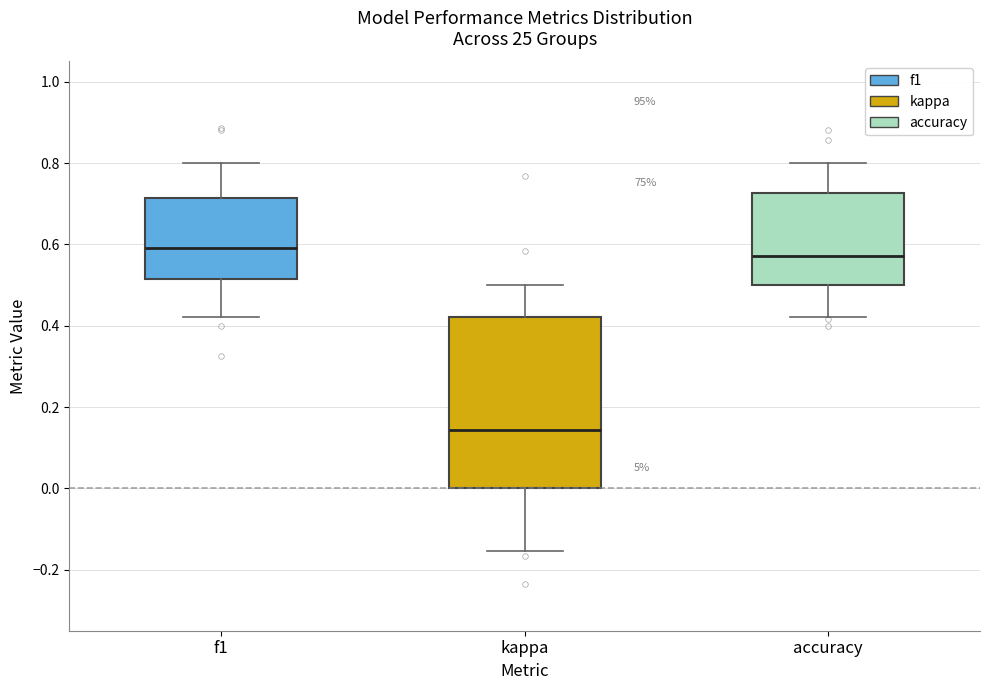

Which box has the lowest median line?

kappa